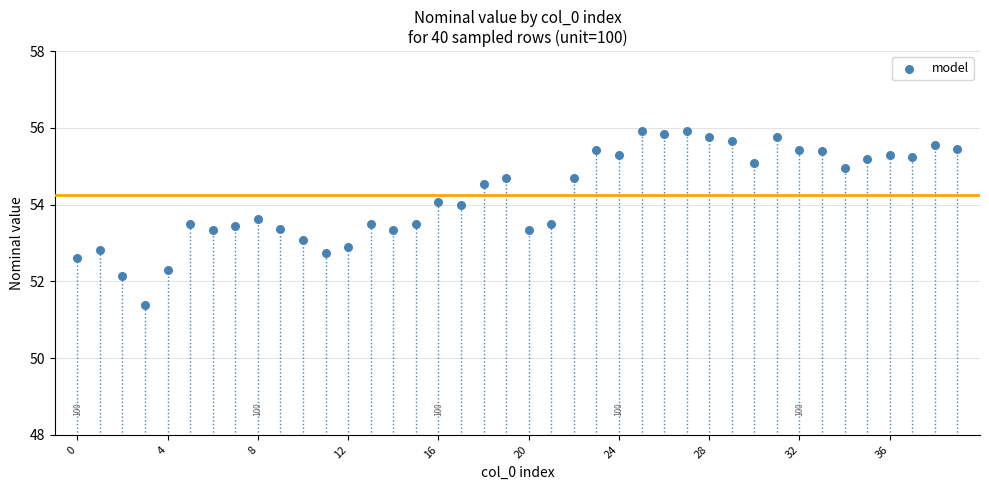

What is the range of Y values (max minus min)?

4.5